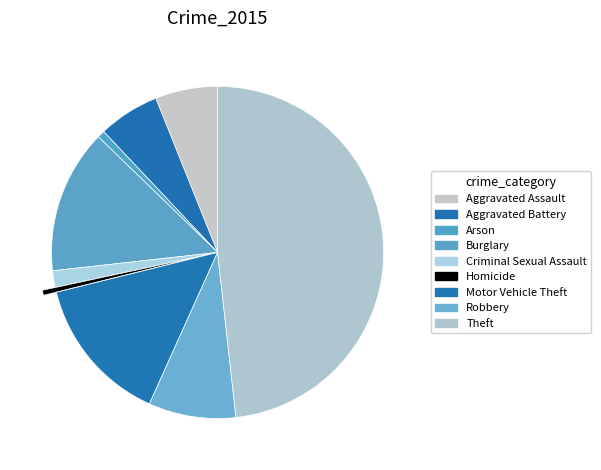

Count the number of slices in the pie.

9